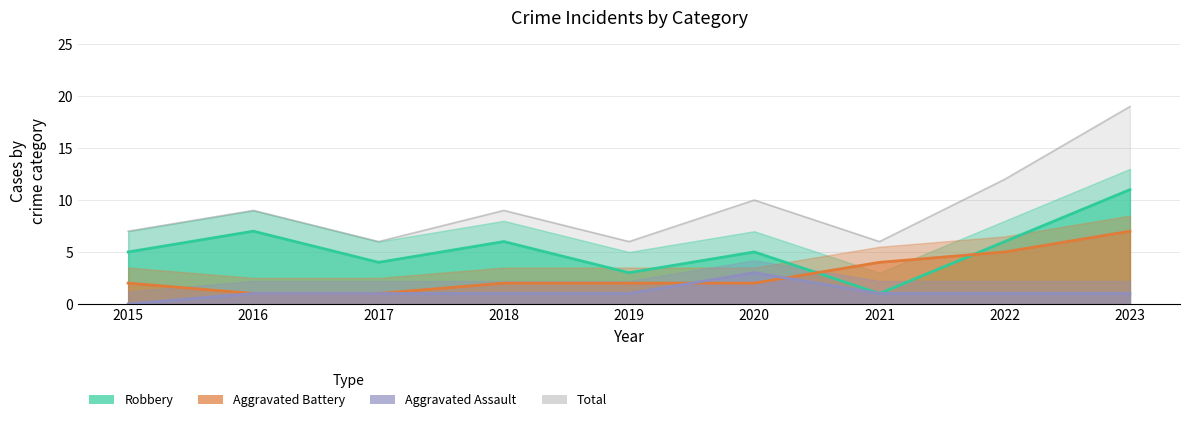

What are all the series names shown in the legend?

Aggravated Assault, Aggravated Battery, Robbery, Total